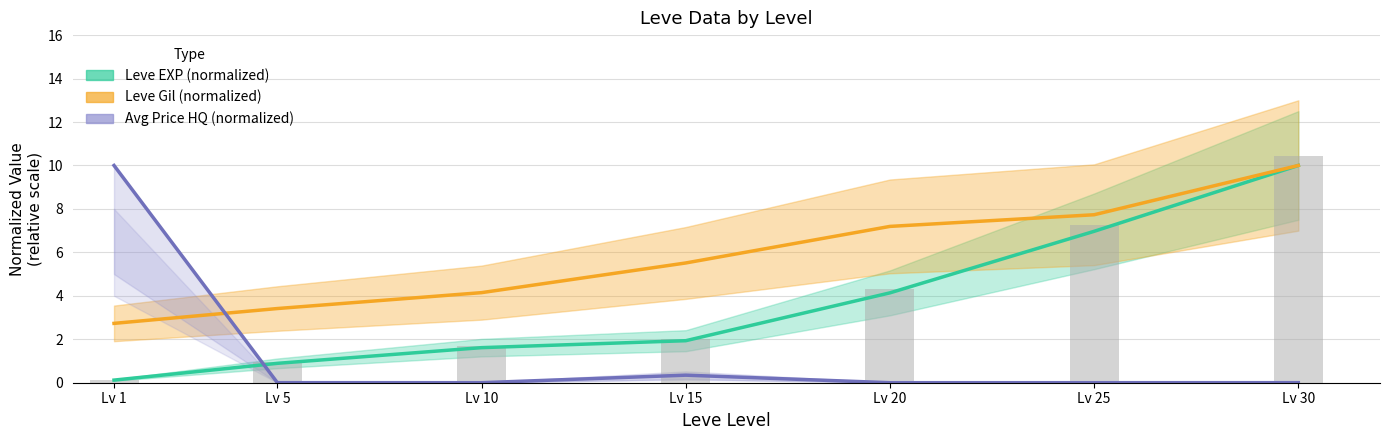

Between Lv 25 and Lv 15, which is larger?

Lv 25